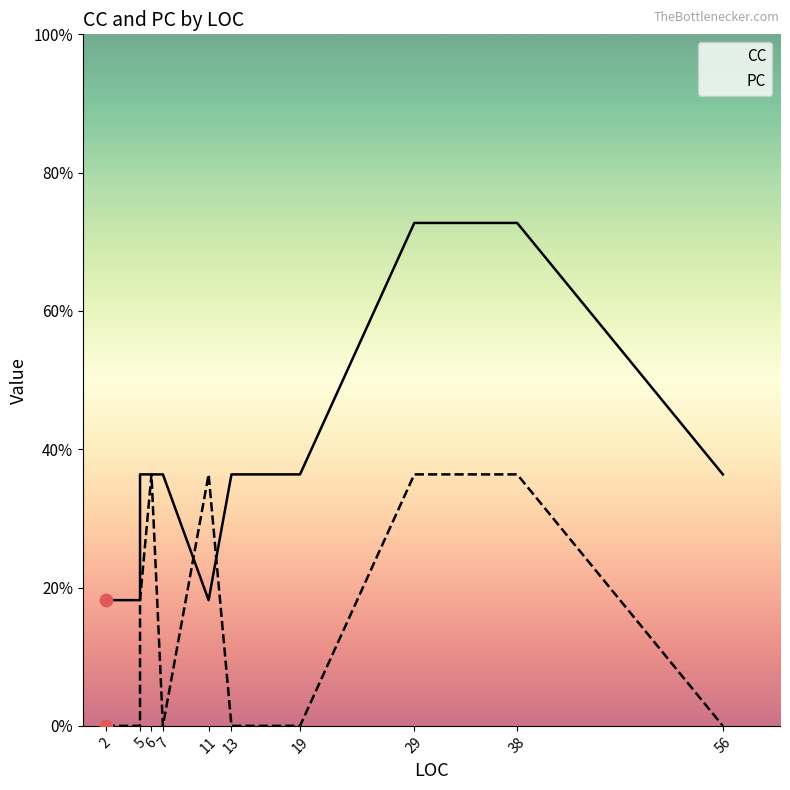

Is the value of PC at 2 greater than the value of CC at 56?

No